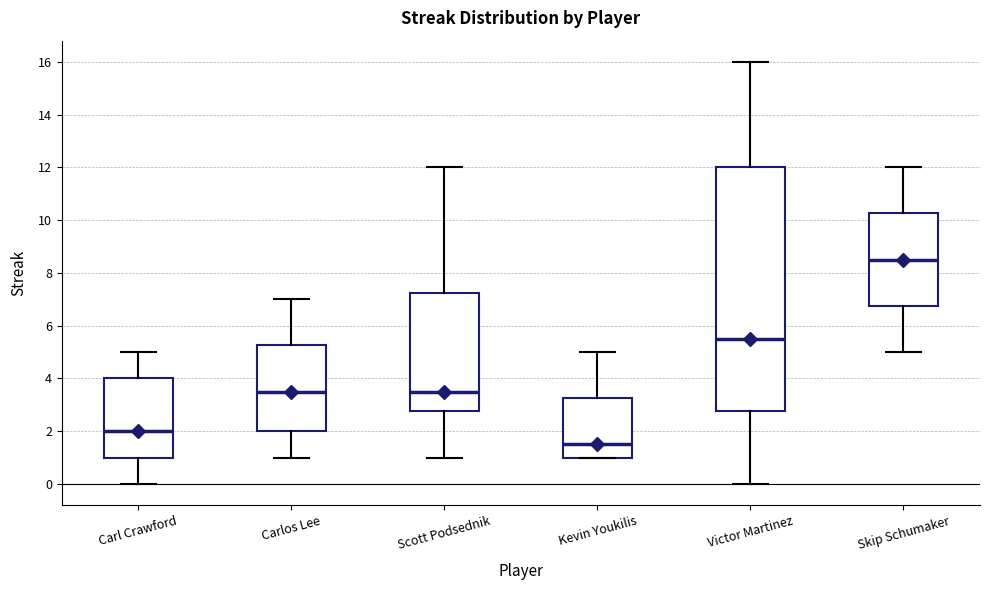

Which box has the lowest median line?

Kevin Youkilis